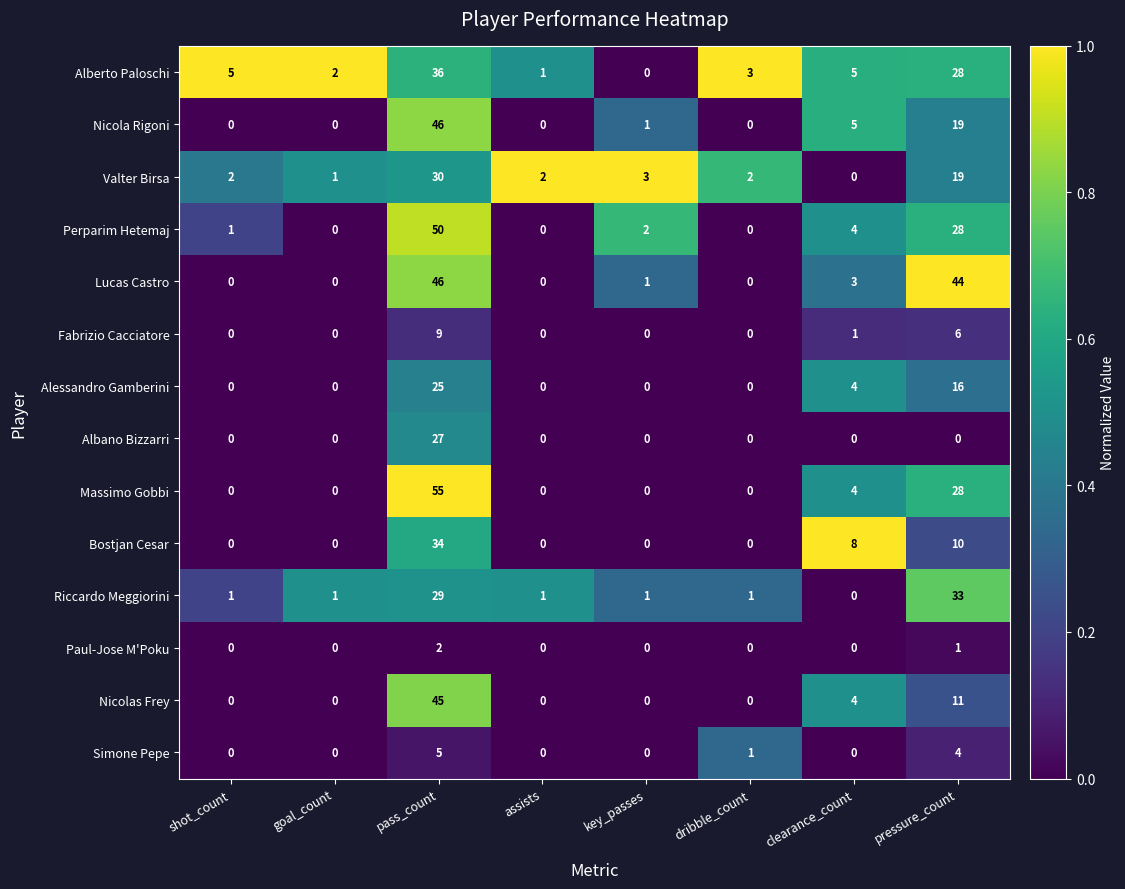

Between pass_count and assists, which series saw the biggest shift?

Massimo Gobbi